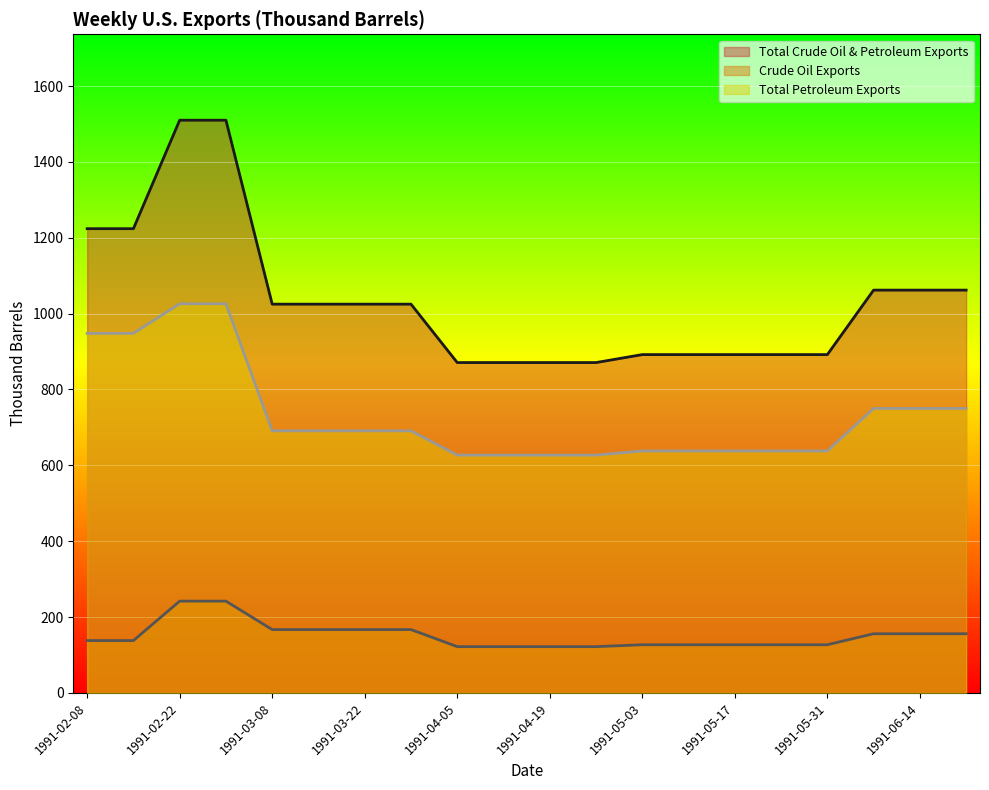

What is the difference between the maximum and second lowest values in the Total Crude Oil & Petroleum Exports series?

639